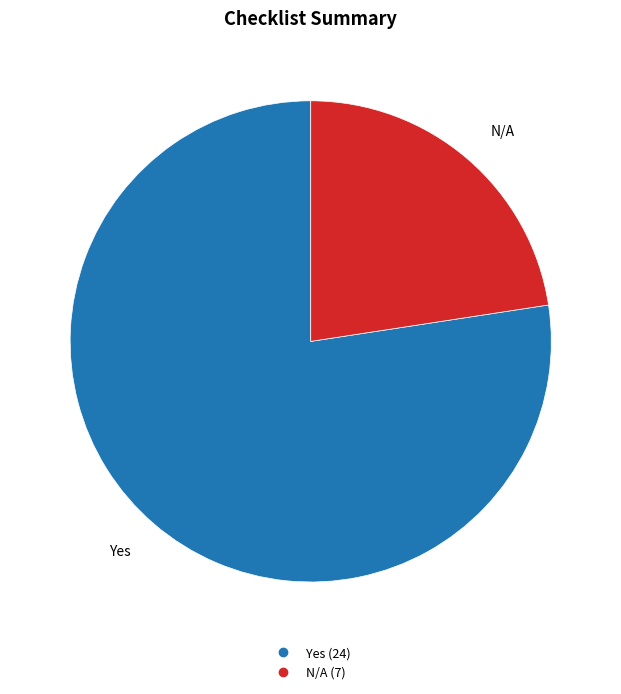

Is there any slice that represents more than half of the pie?

Yes